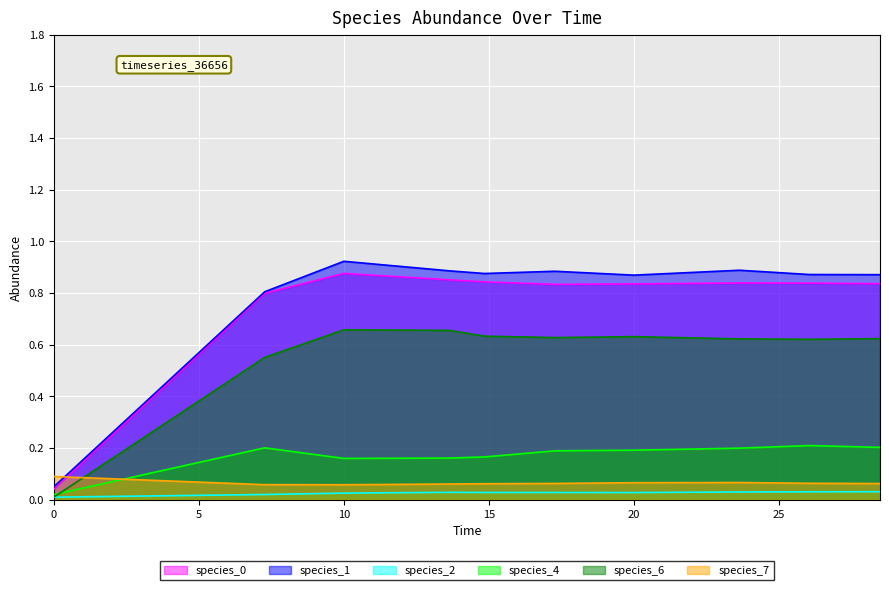

Rank the series at 10 from highest to lowest value.

species_1, species_0, species_6, species_4, species_7, species_2